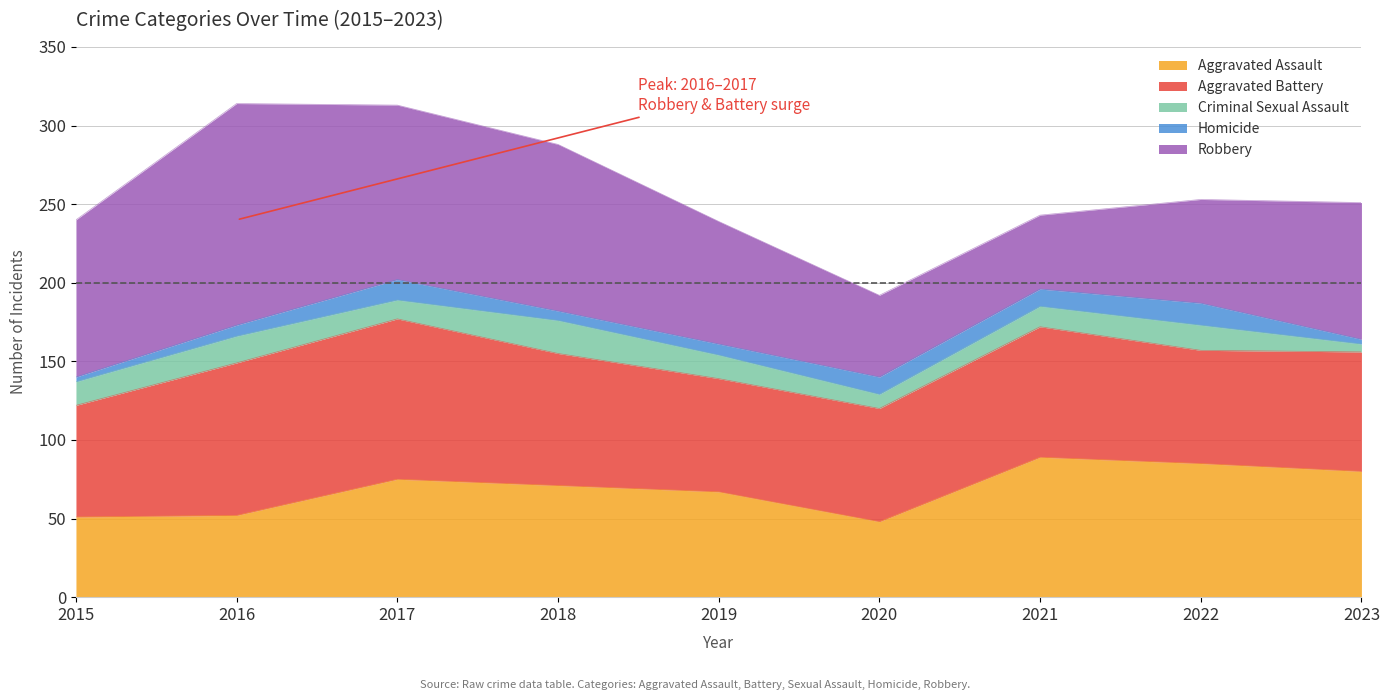

Does the chart display data point markers on the line(s)?

No